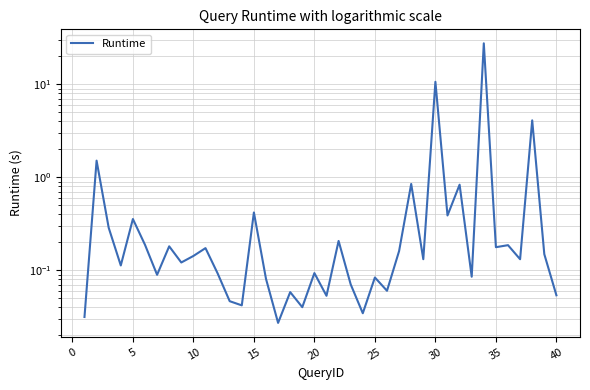

How many lines are shown in the chart?

1